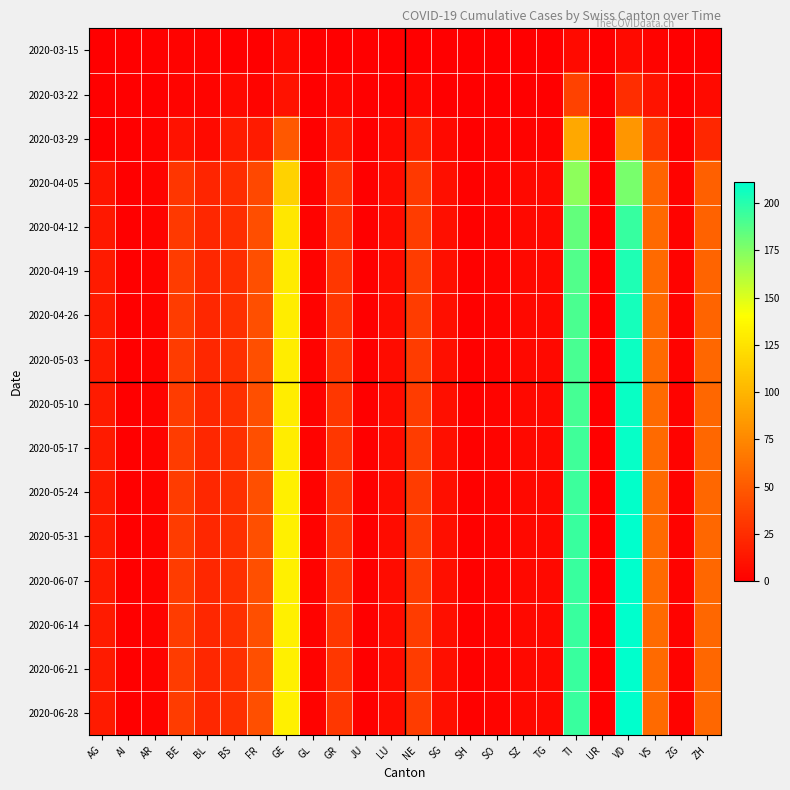

How many series are shown in this chart?

16